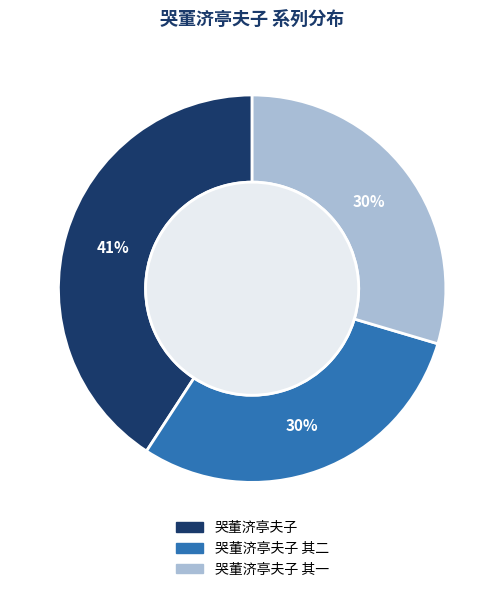

Approximately how many times larger is the value at 哭董济亭夫子 其一 compared to 哭董济亭夫子 其二?

1.0